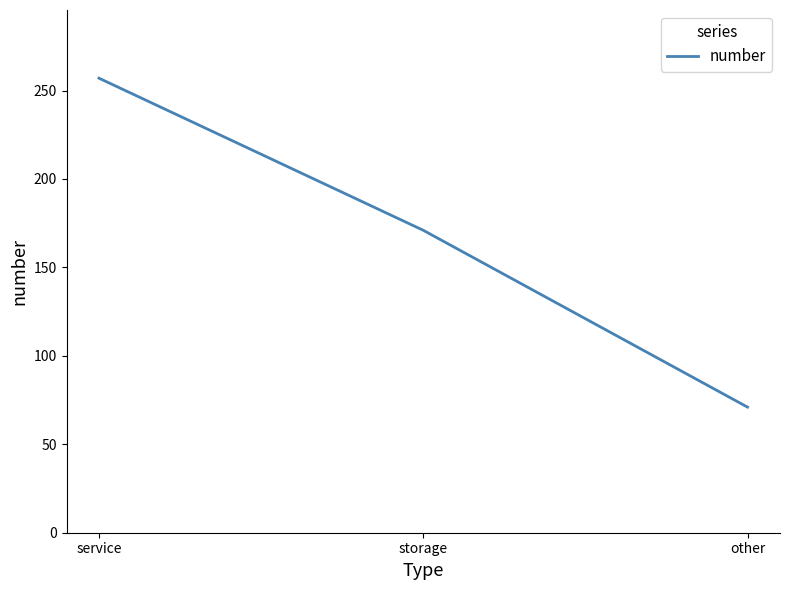

How many distinct data groups are displayed?

1